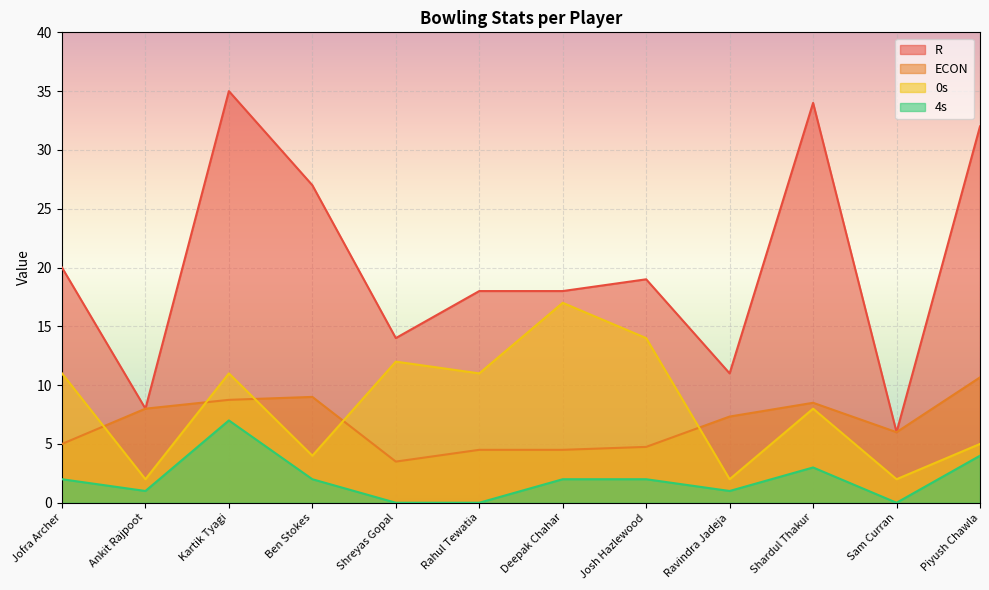

At which category is the sum across all series the highest?

Kartik Tyagi